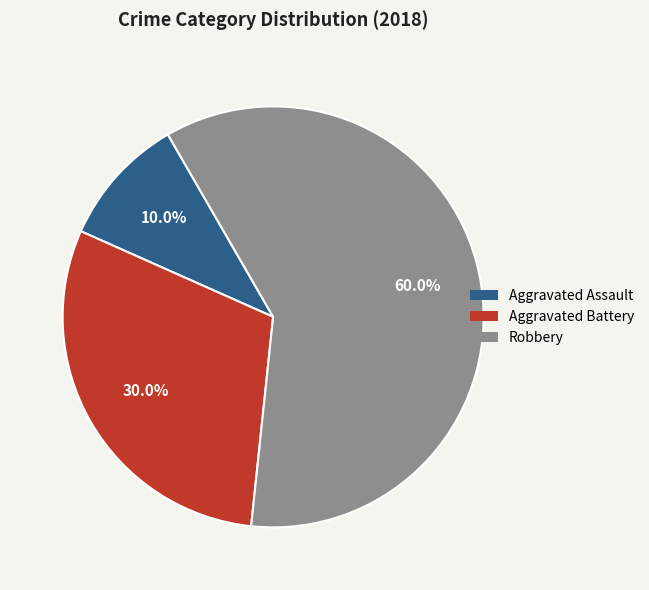

Between Aggravated Assault and Robbery, which is larger?

Robbery